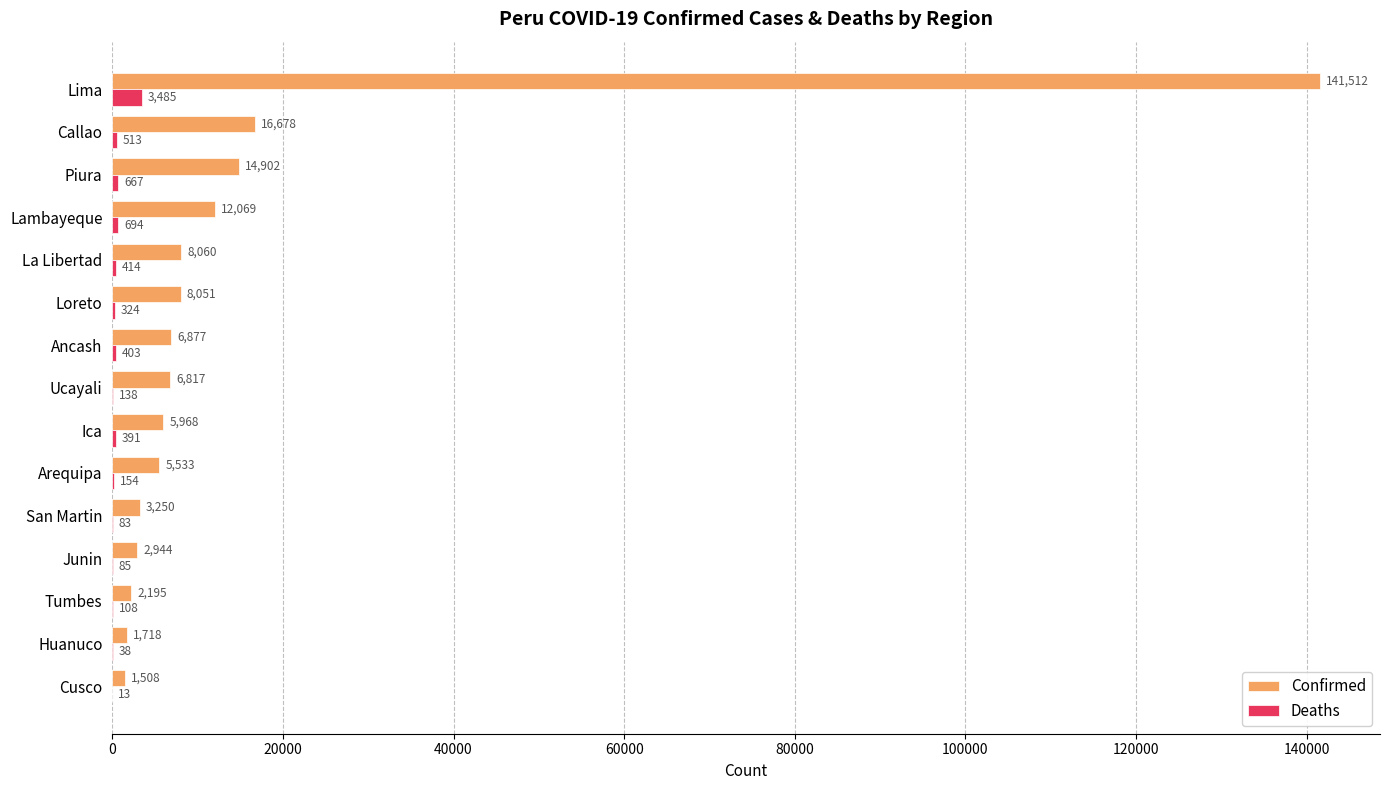

How many series are shown in this chart?

2